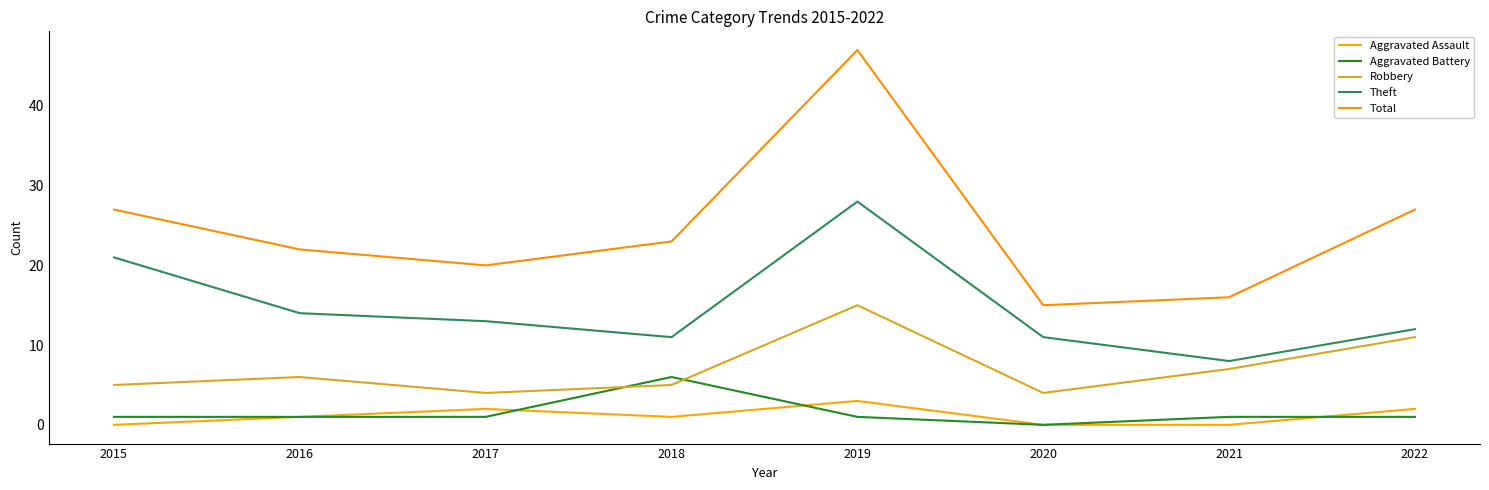

What is the sum of all Aggravated Battery values?

12